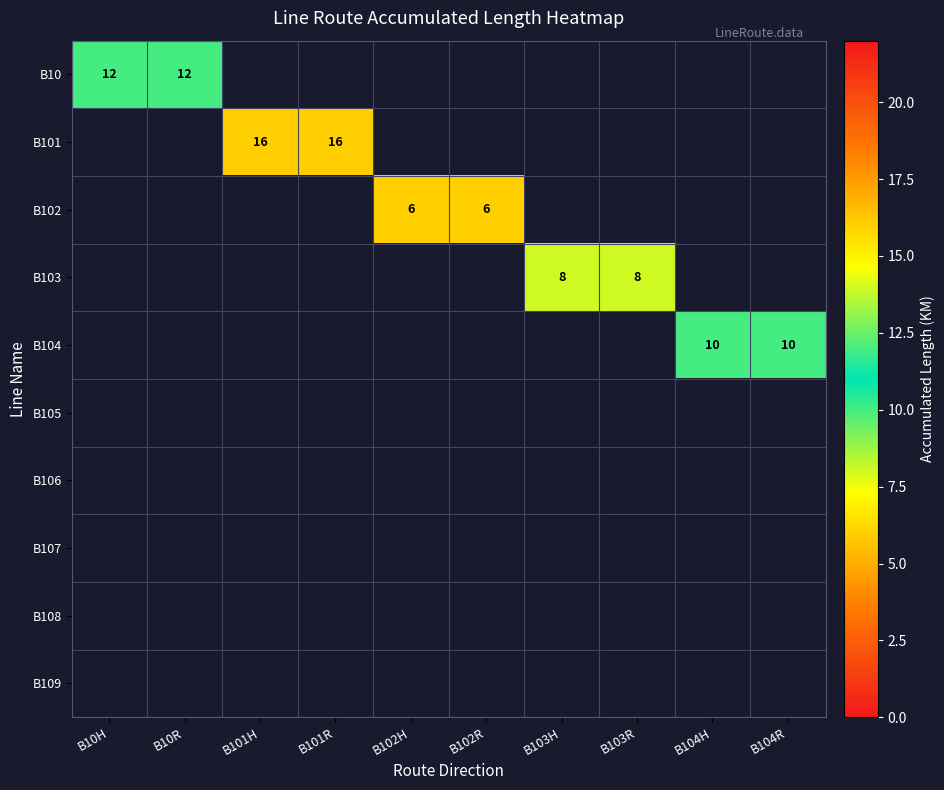

Is it true that B102 equals 6 at B102H?

True